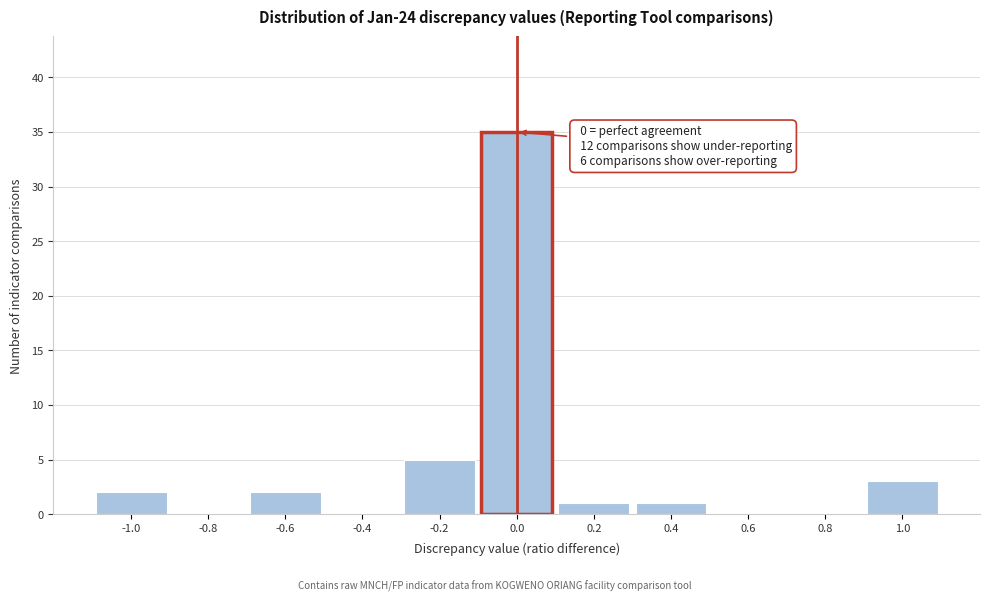

Which range on the x-axis has the tallest bar?

-0.1 to 0.1